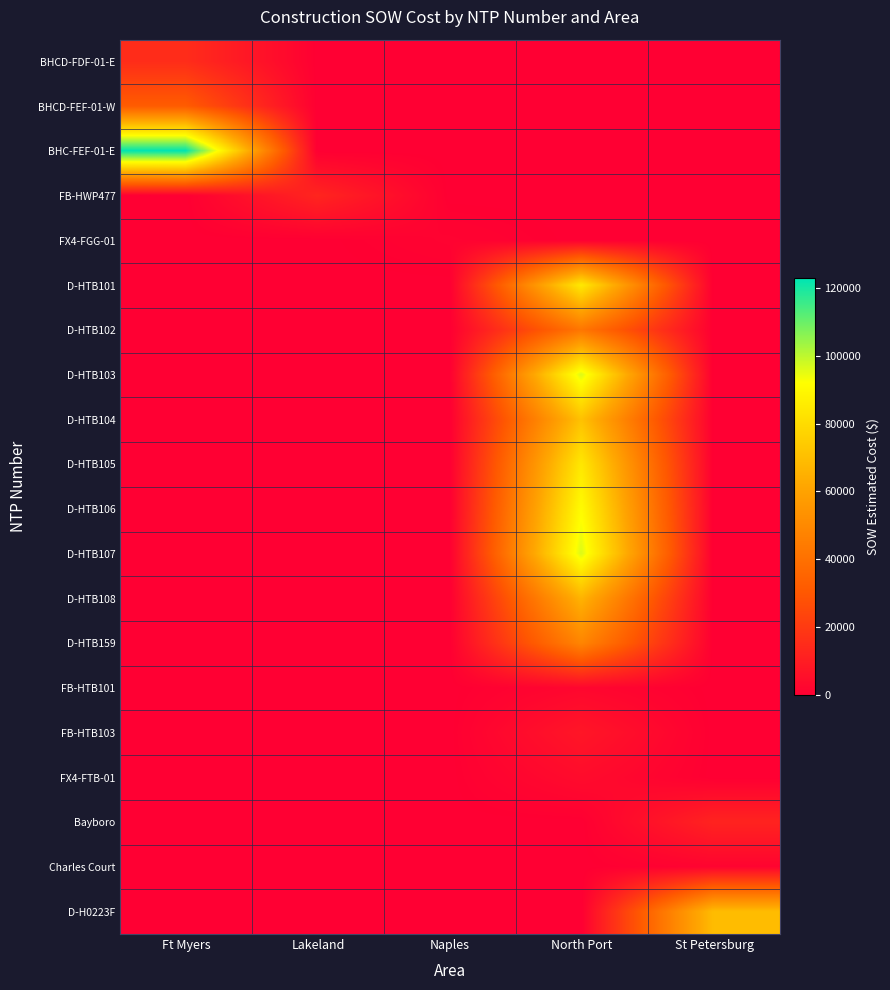

At which category does the chart reach its minimum across all series?

Lakeland